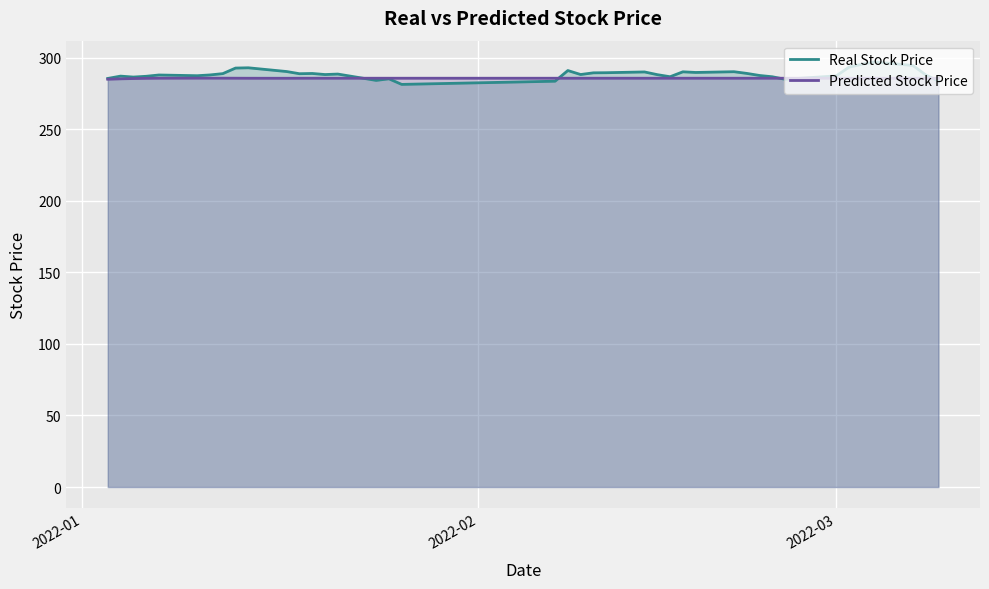

What is the minimum value shown in the chart?

281.2